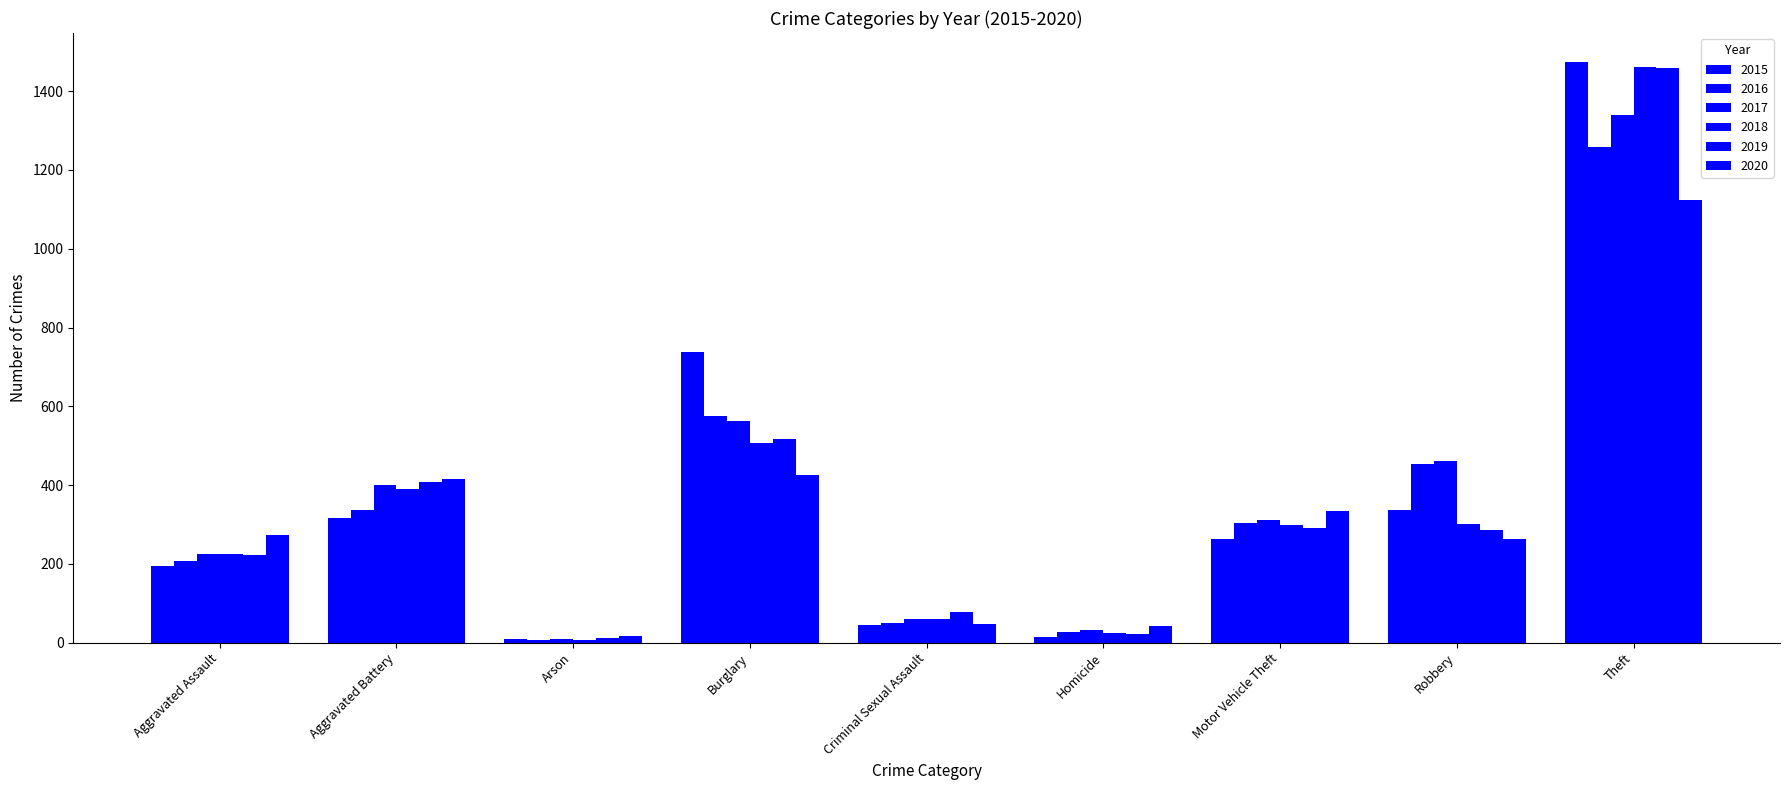

Does the chart contain any negative values?

No